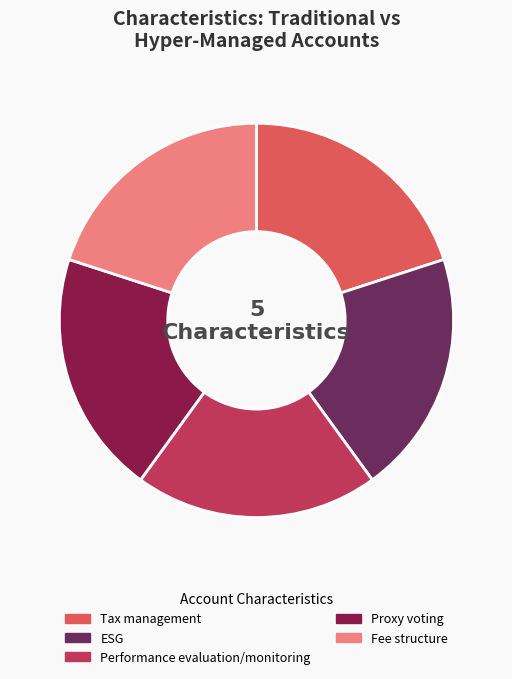

Does ESG represent more than half of the total?

No